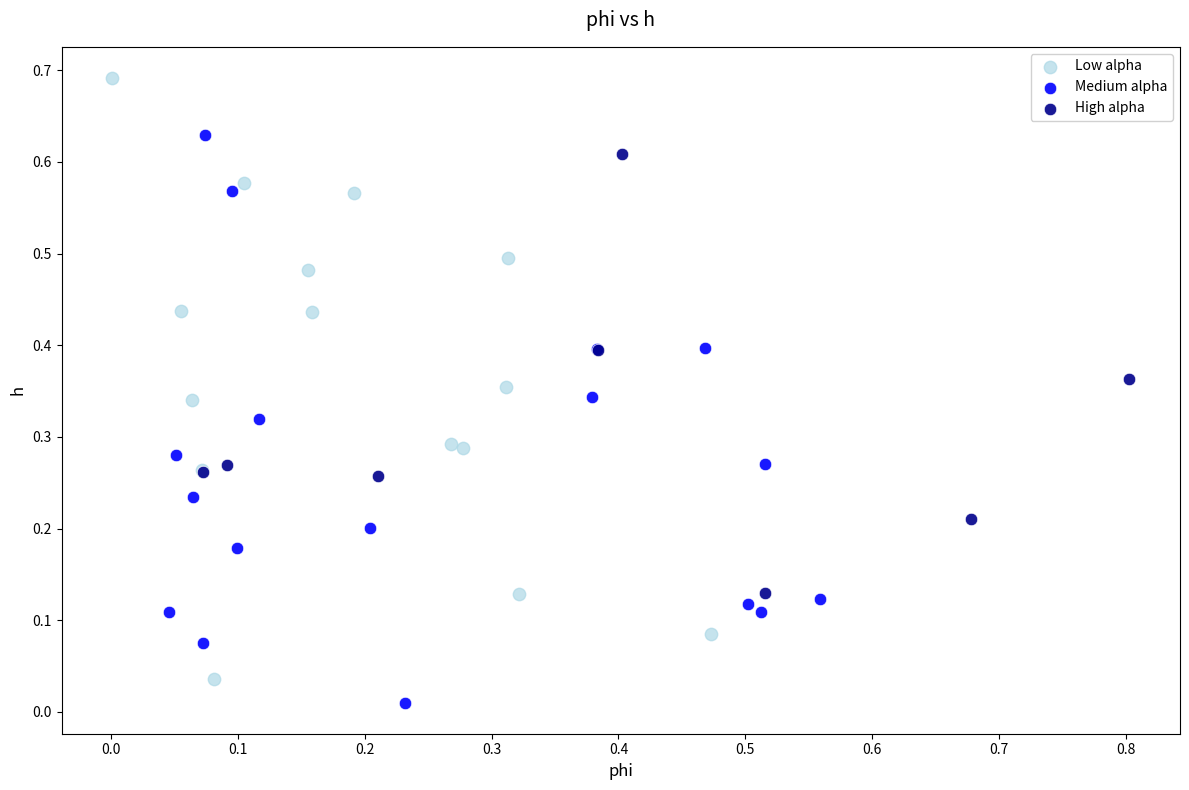

Which series has the largest Y range (max minus min)?

Low alpha